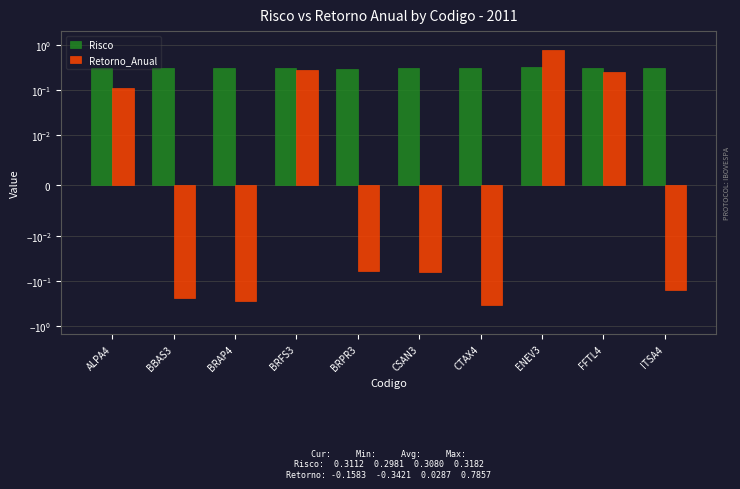

What position from the right is FFTL4?

2